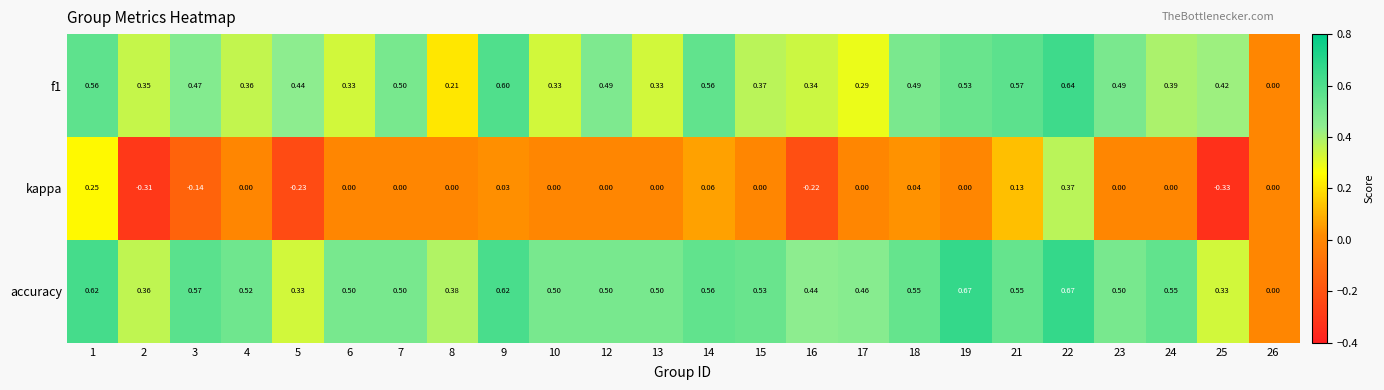

Is the value of accuracy at 18 greater than the value of kappa at 5?

Yes